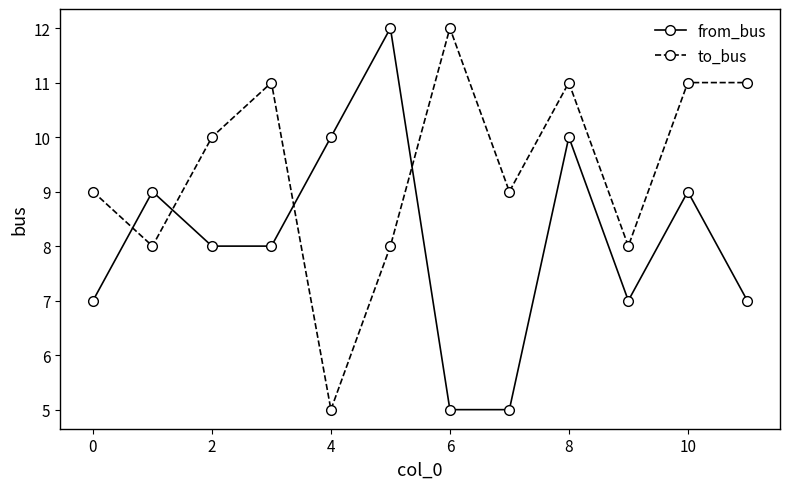

What is the sum of all to_bus values?

113